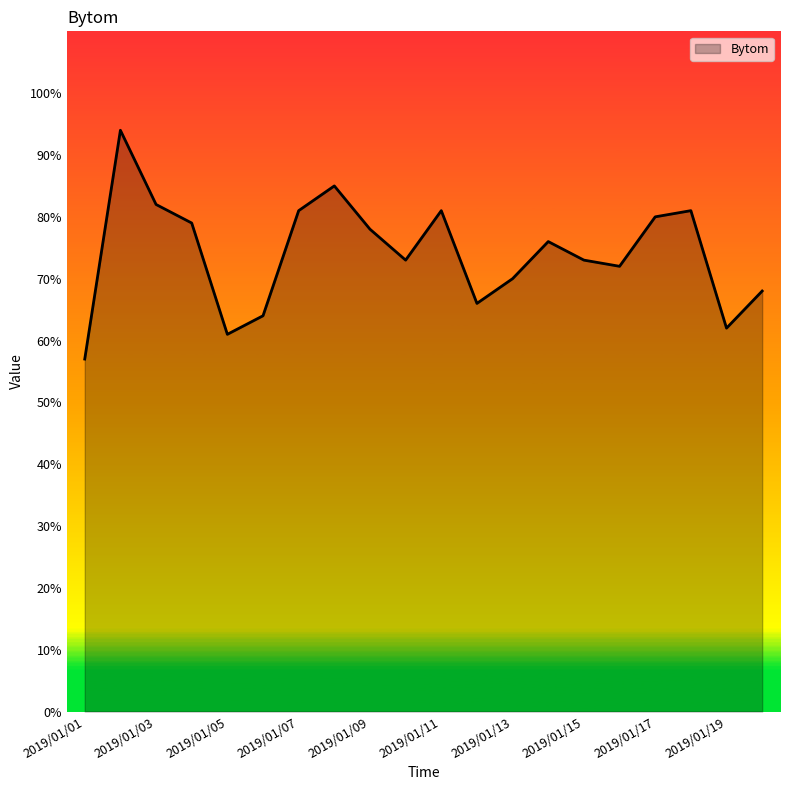

How many lines are shown in the chart?

1